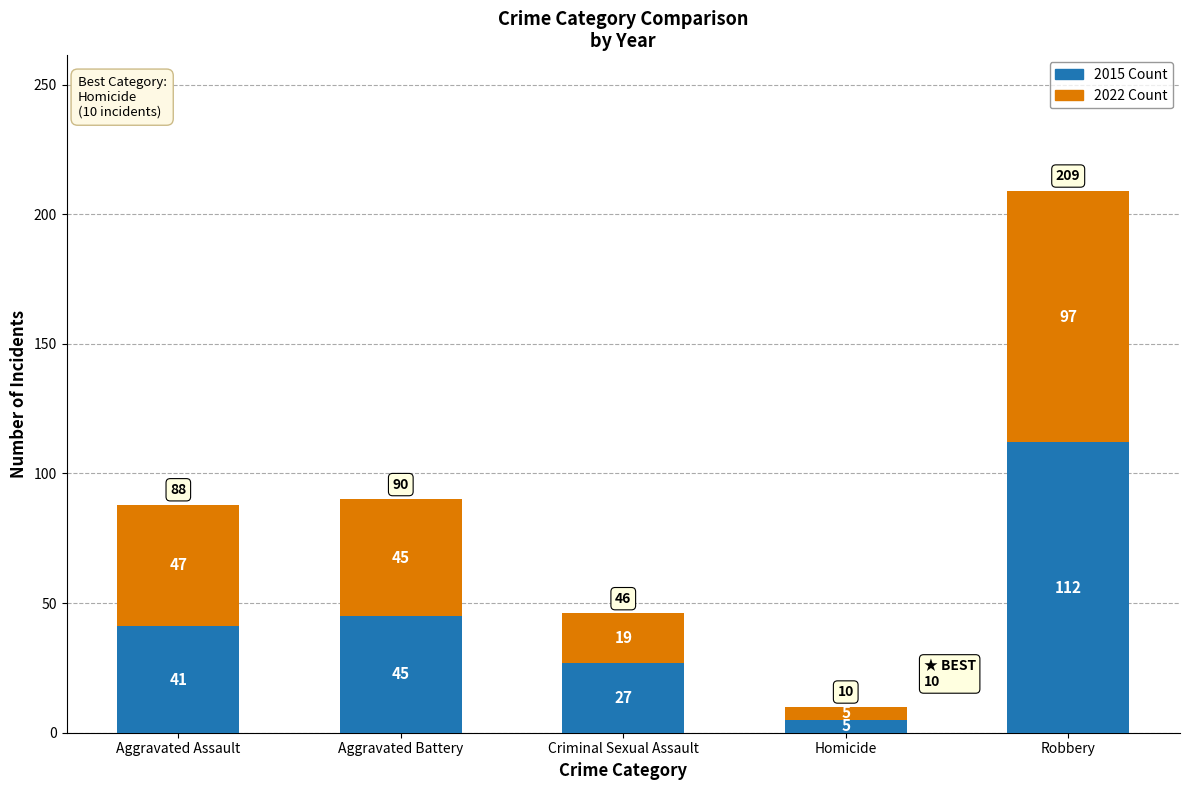

List the labels in order of 2015 Count value, smallest first.

Homicide, Criminal Sexual Assault, Aggravated Assault, Aggravated Battery, Robbery